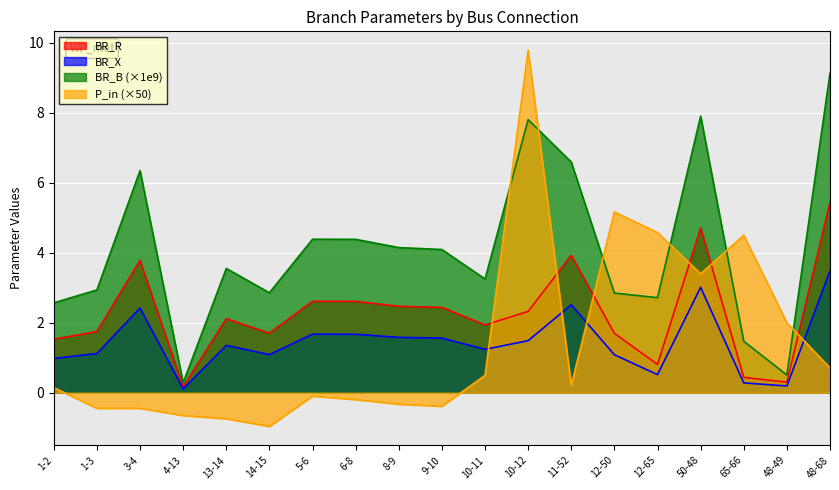

Between 1-2 and 9-10, which series saw the biggest shift?

BR_B (×1e9)